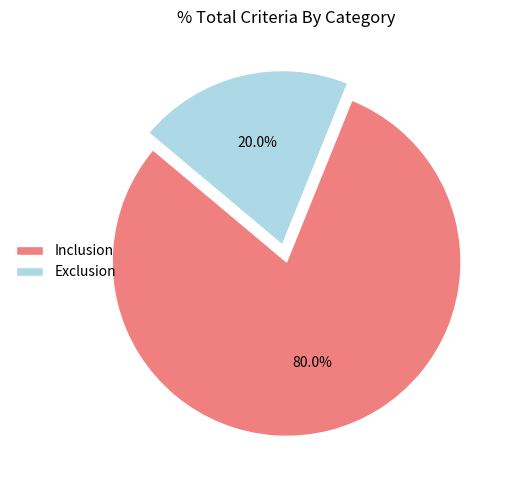

Combined, what portion of the pie is Exclusion and Inclusion?

100.0%